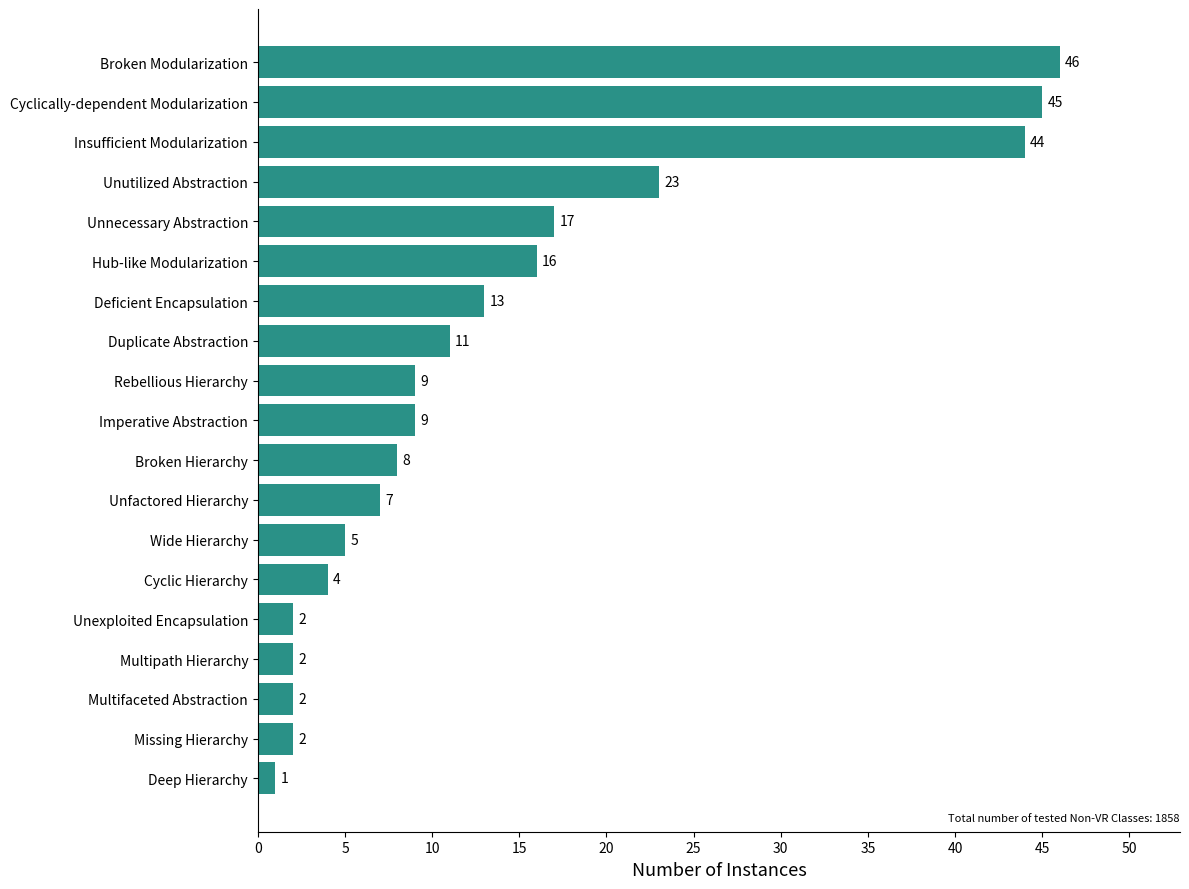

What is the sum of all values?

266